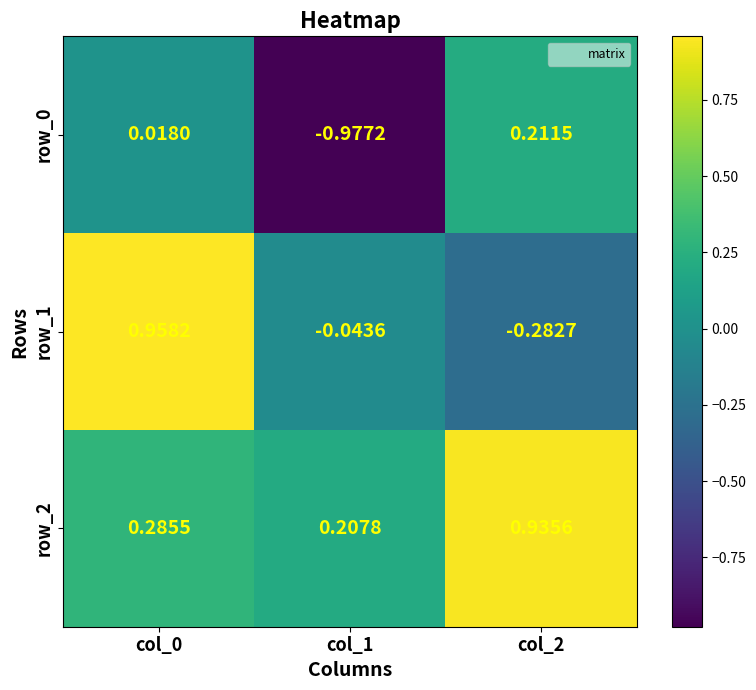

Is the value of row_2 at col_1 greater than the value of row_1 at col_2?

Yes